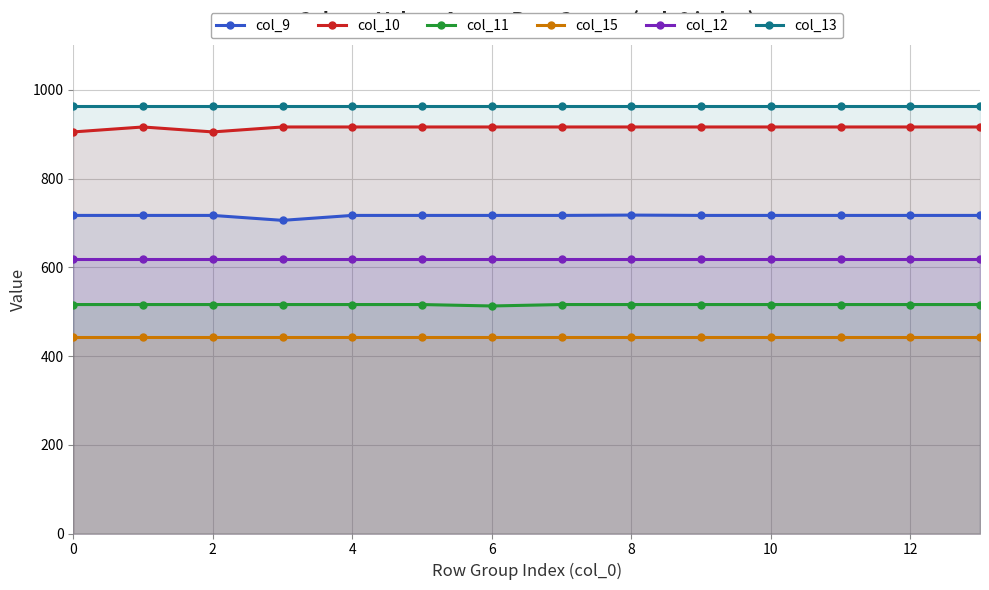

Is the value of col_9 at 4 greater than the value of col_11 at 10?

Yes